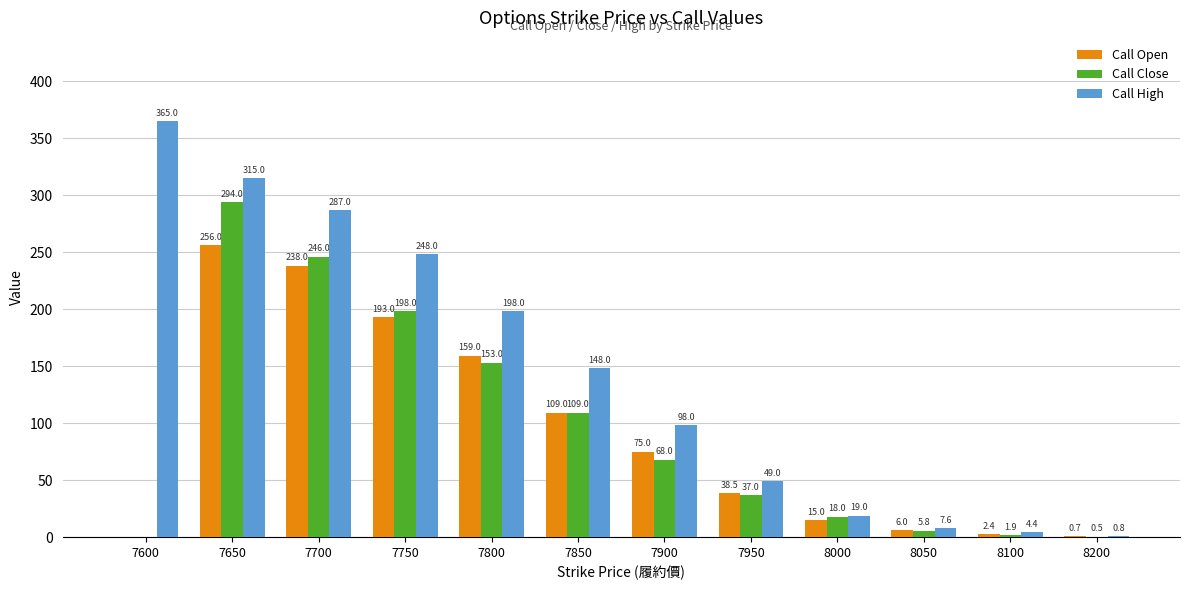

What is the sum of all Call High values?

1739.8